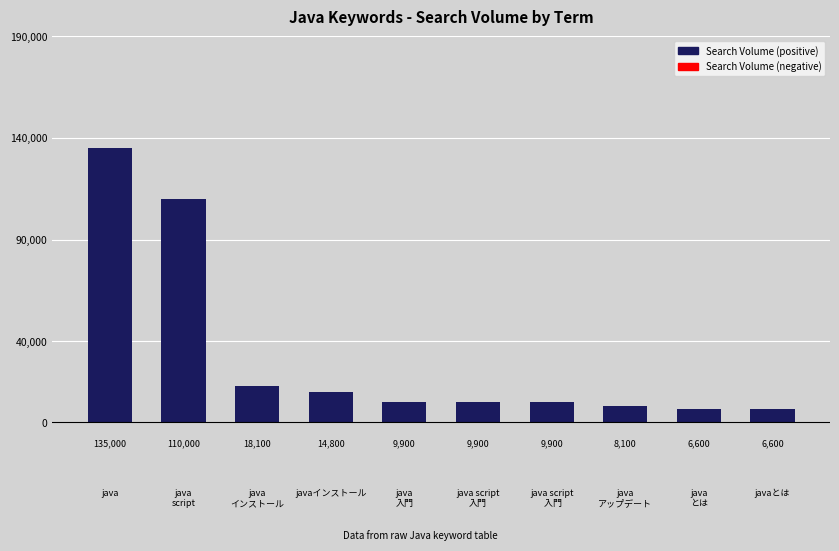

What is the value of the 9th bar from the left?

6600